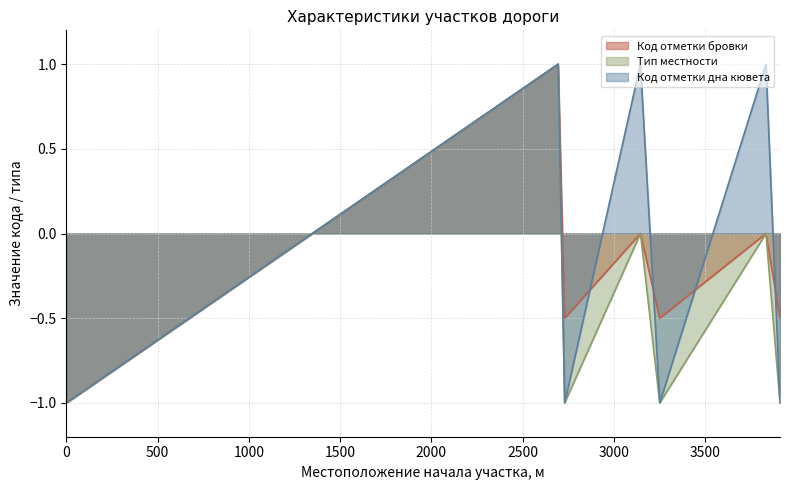

Is the value of Код отметки дна кювета at 3146 greater than the value of Тип местности at 3146?

Yes